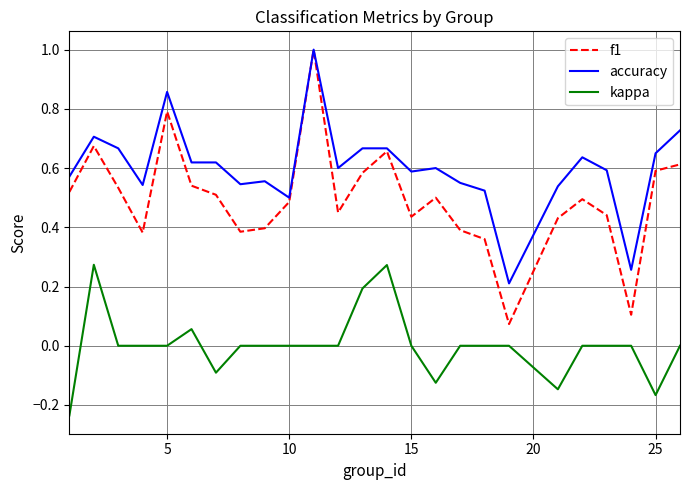

True or false: f1 and kappa intersect in this chart.

False